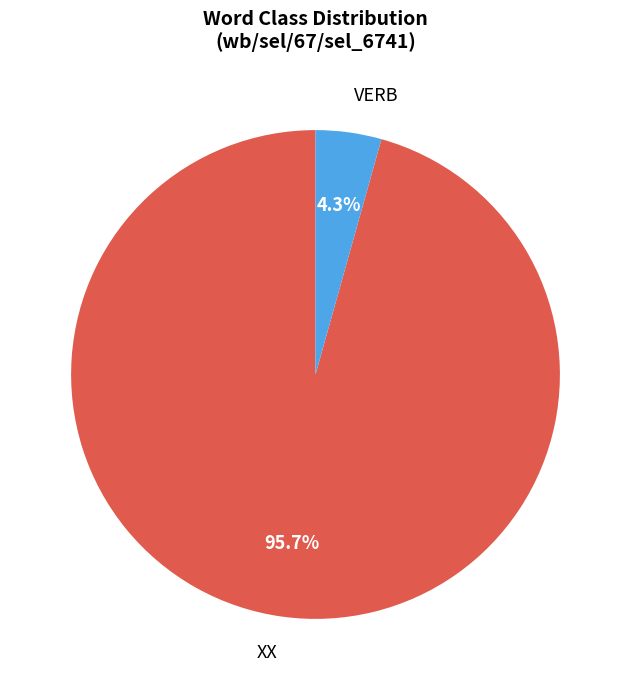

Does any single category account for the majority?

Yes